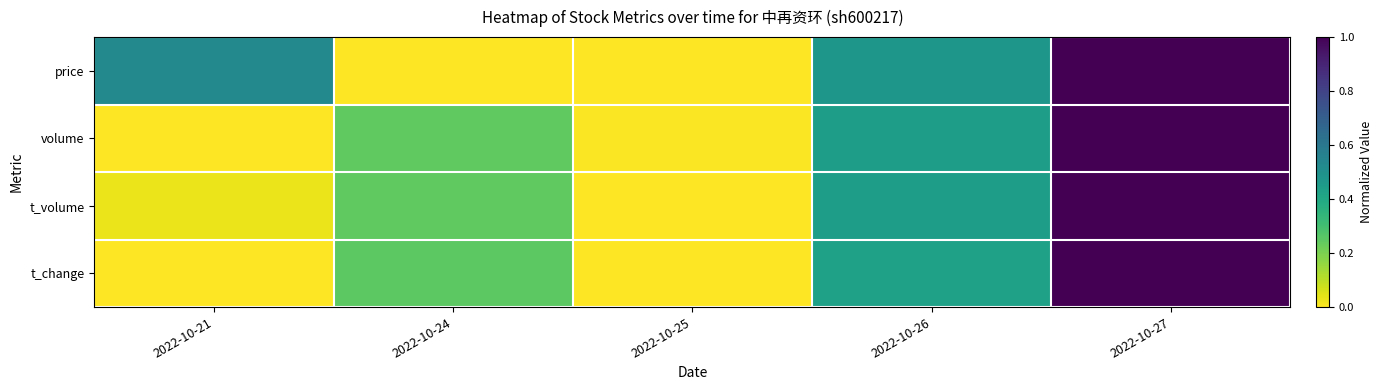

Reading left to right, list all the values displayed in this chart.

price: 2022-10-21=0.5	2022-10-24=0.0	2022-10-25=0.0	2022-10-26=0.5	2022-10-27=1.0
volume: 2022-10-21=0.0	2022-10-24=0.2	2022-10-25=0.0	2022-10-26=0.4	2022-10-27=1.0
t_volume: 2022-10-21=0.0	2022-10-24=0.2	2022-10-25=0.0	2022-10-26=0.4	2022-10-27=1.0
t_change: 2022-10-21=0.0	2022-10-24=0.2	2022-10-25=0.0	2022-10-26=0.4	2022-10-27=1.0